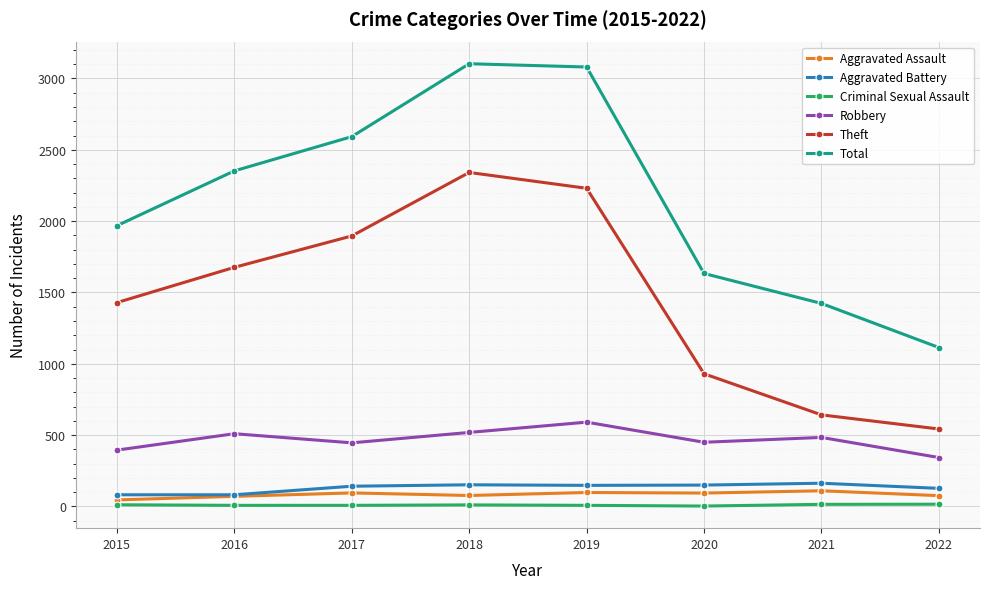

What is the difference between the Aggravated Assault values at 2015 and 2022?

30